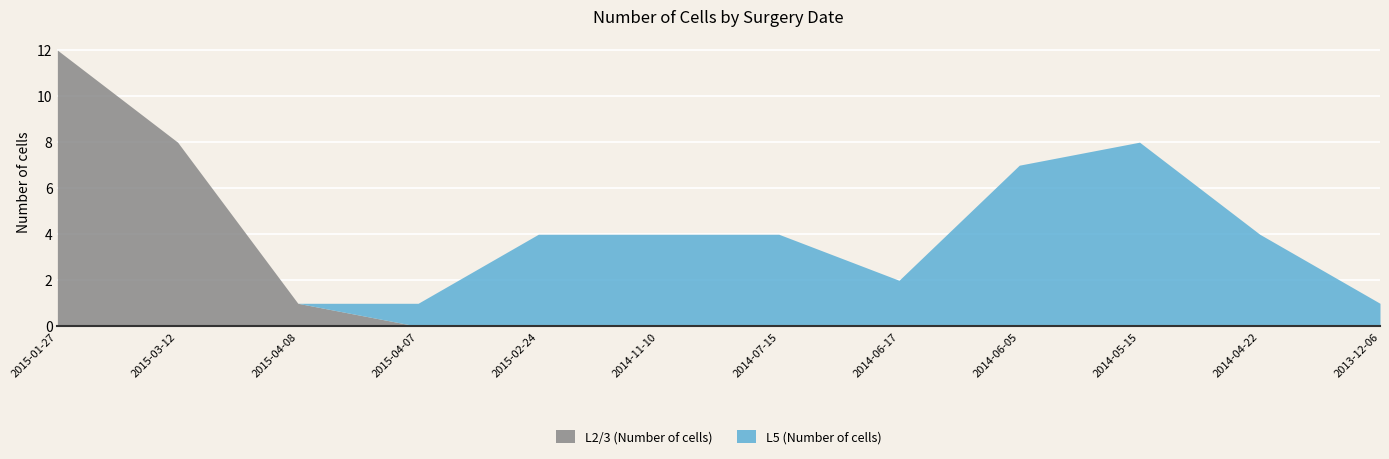

Which series changed the most between 2015-01-27 and 2014-07-15?

L2/3 (Number of cells)